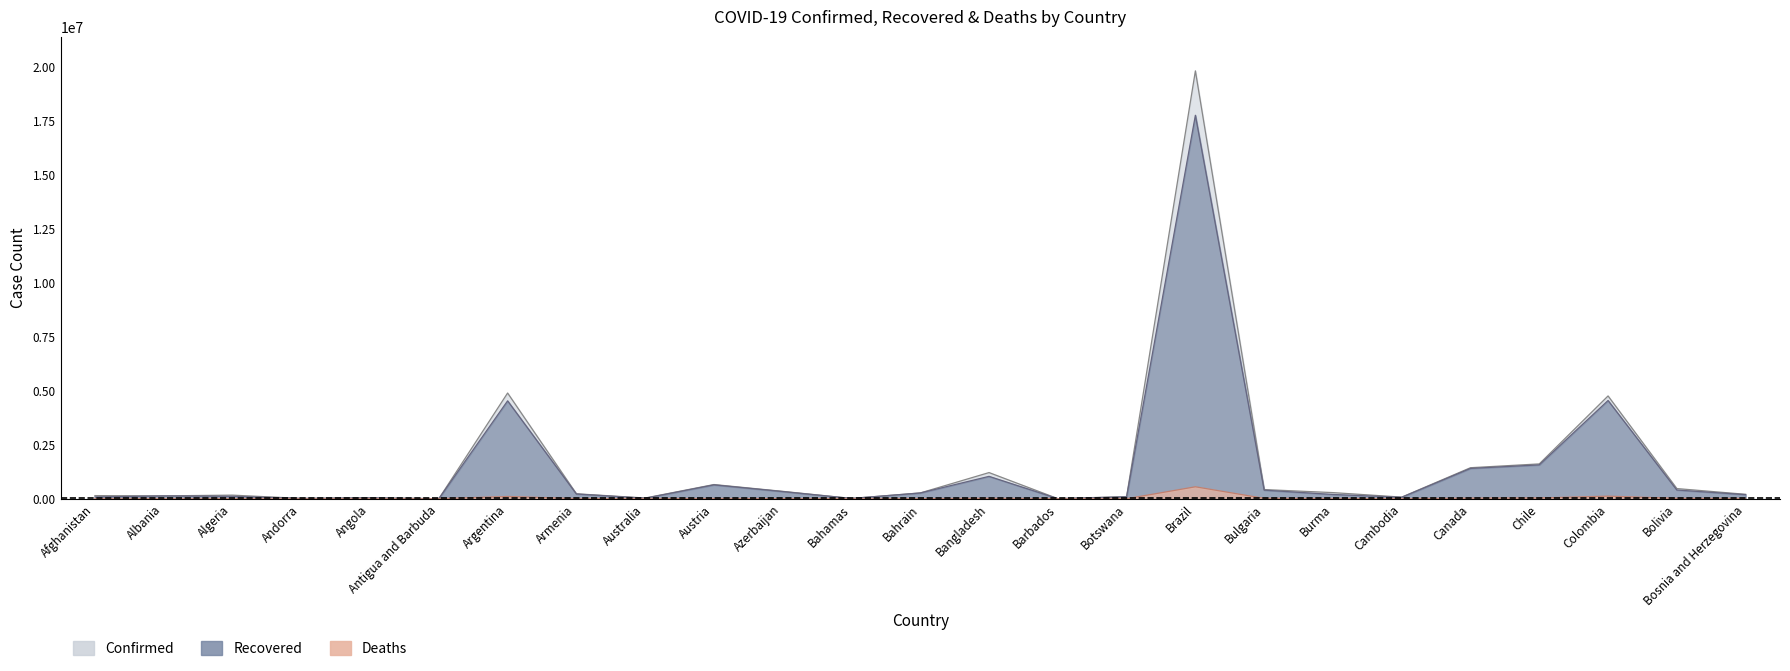

What is the difference between the maximum and minimum values in the Deaths series?

553136